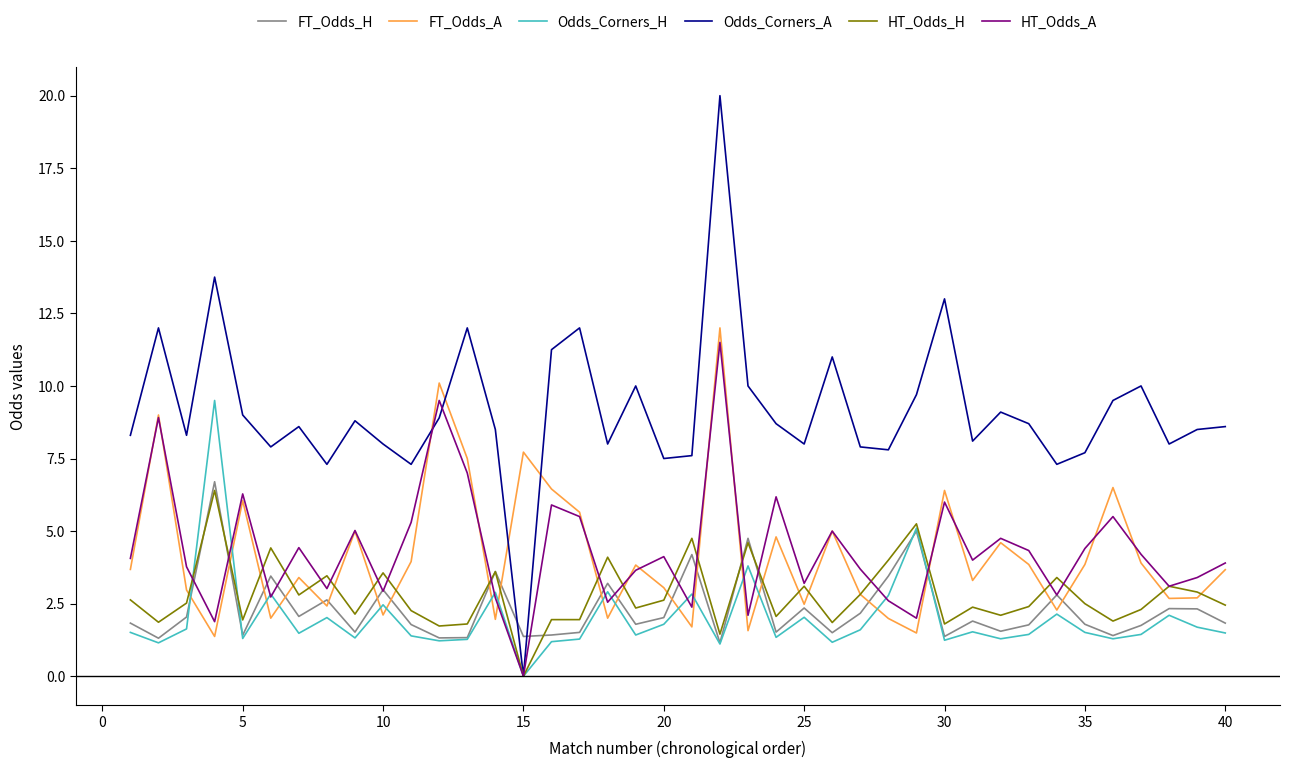

Which series has the largest total across all categories?

Odds_Corners_A